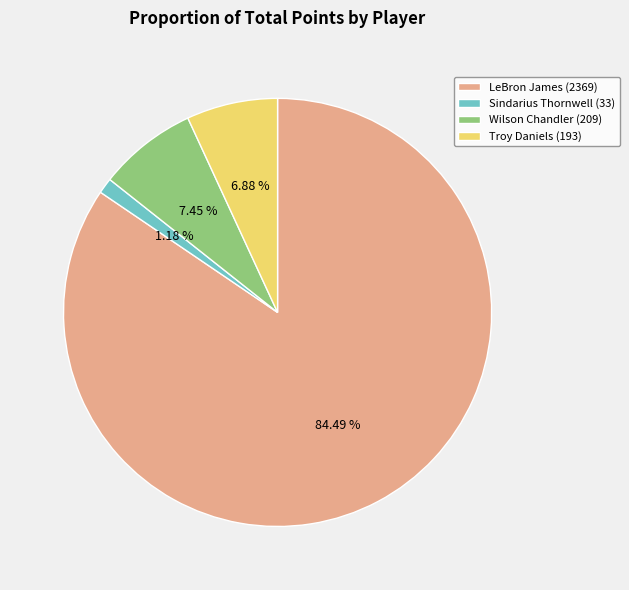

To the nearest percent, what is the average slice percentage?

25%